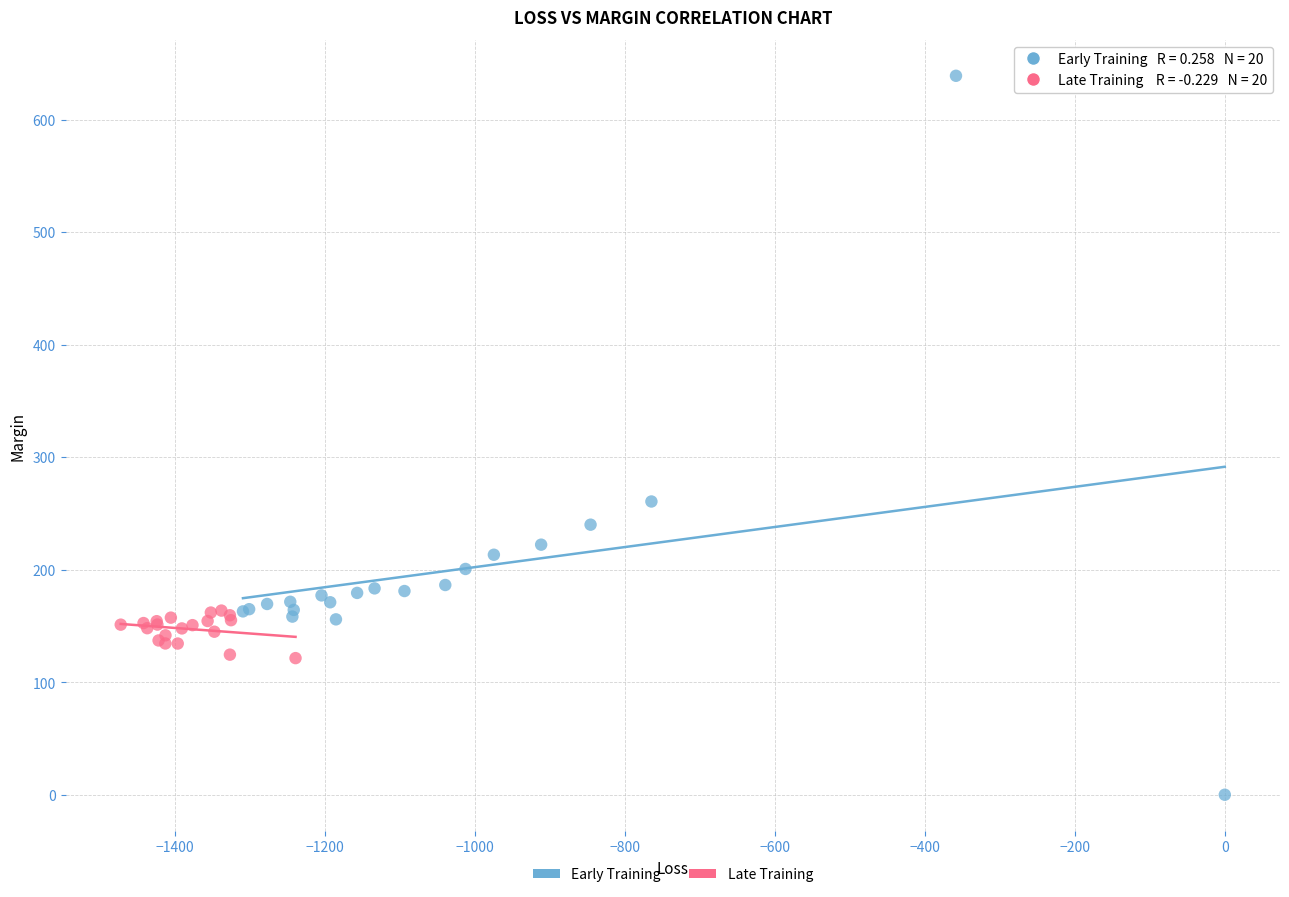

Which series contains the lowest Y value?

Early Training